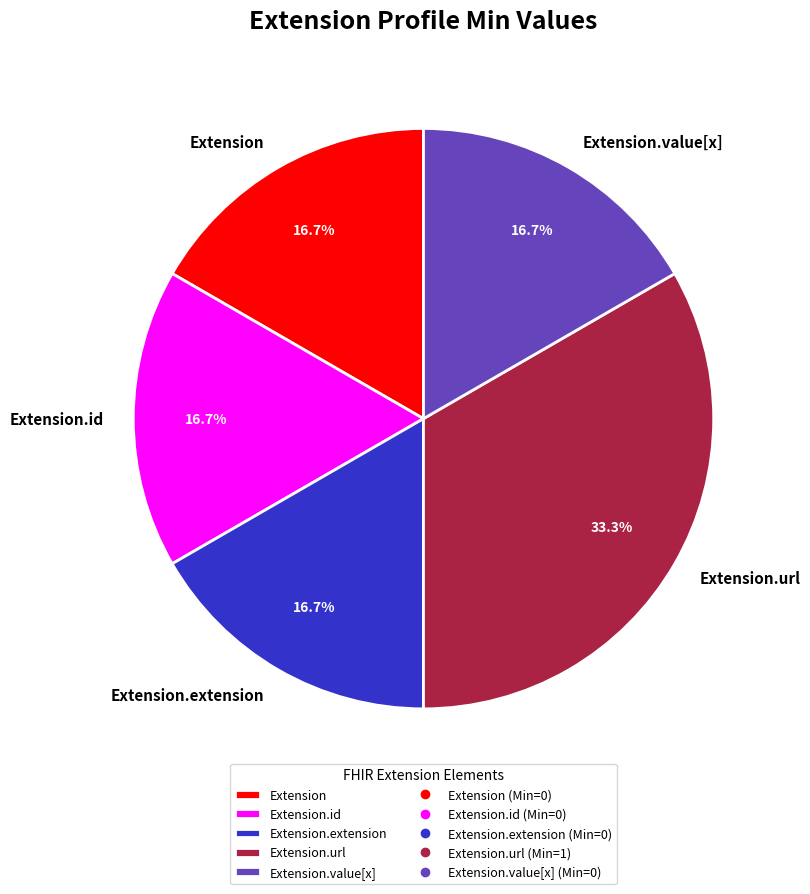

What is the ratio of the value at Extension.extension to the value at Extension.id?

1.0